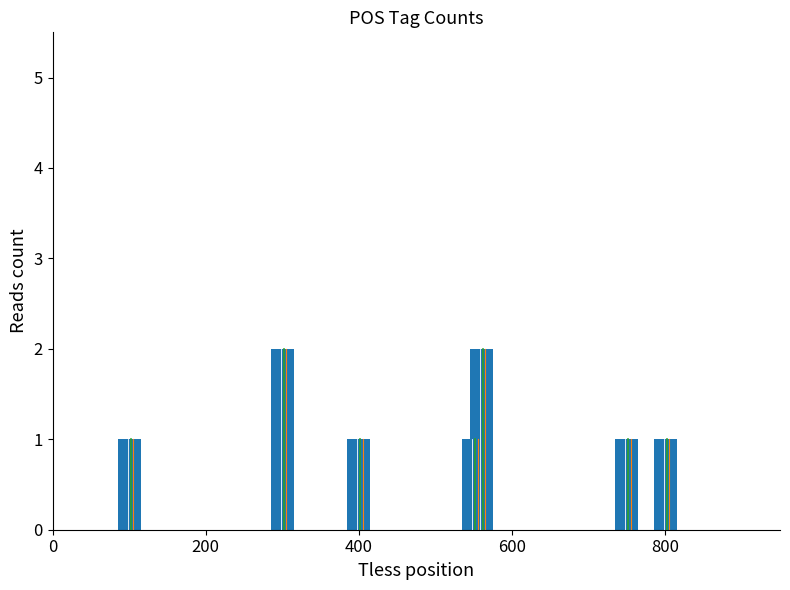

What is the value of the 7th bar from the left?

1